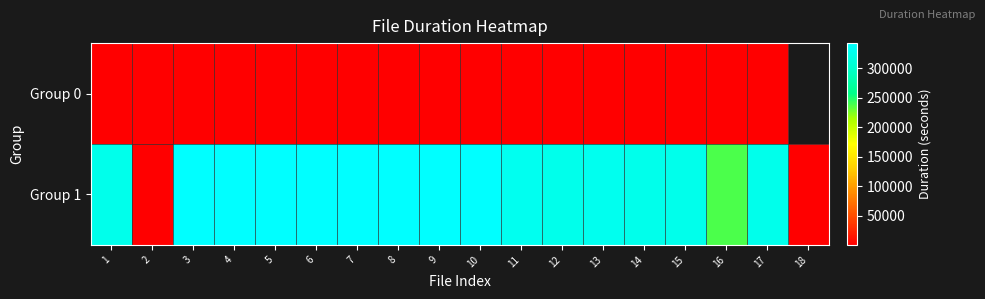

The value of Group 0 at 7 is 300.0. True or false?

True